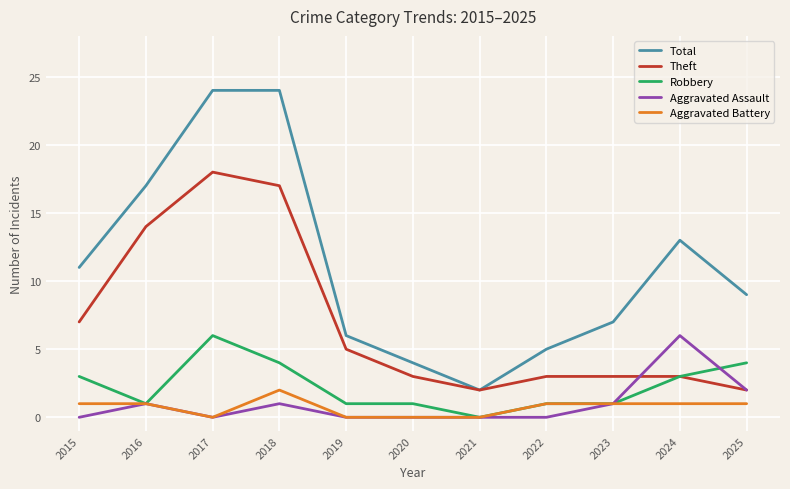

Between 2016 and 2018, which series saw the biggest shift?

Total